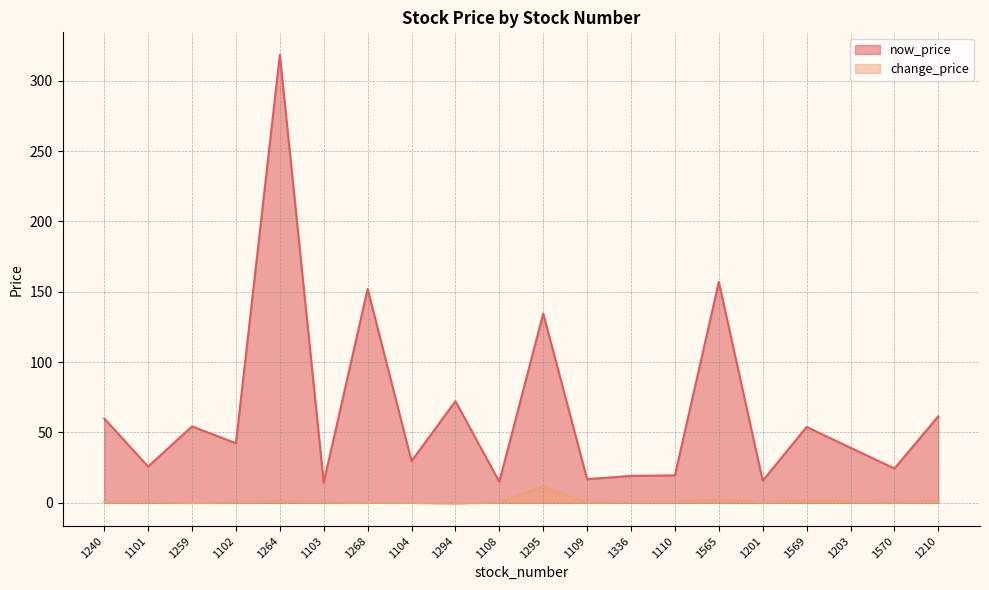

At which label is now_price closest to 166?

1565